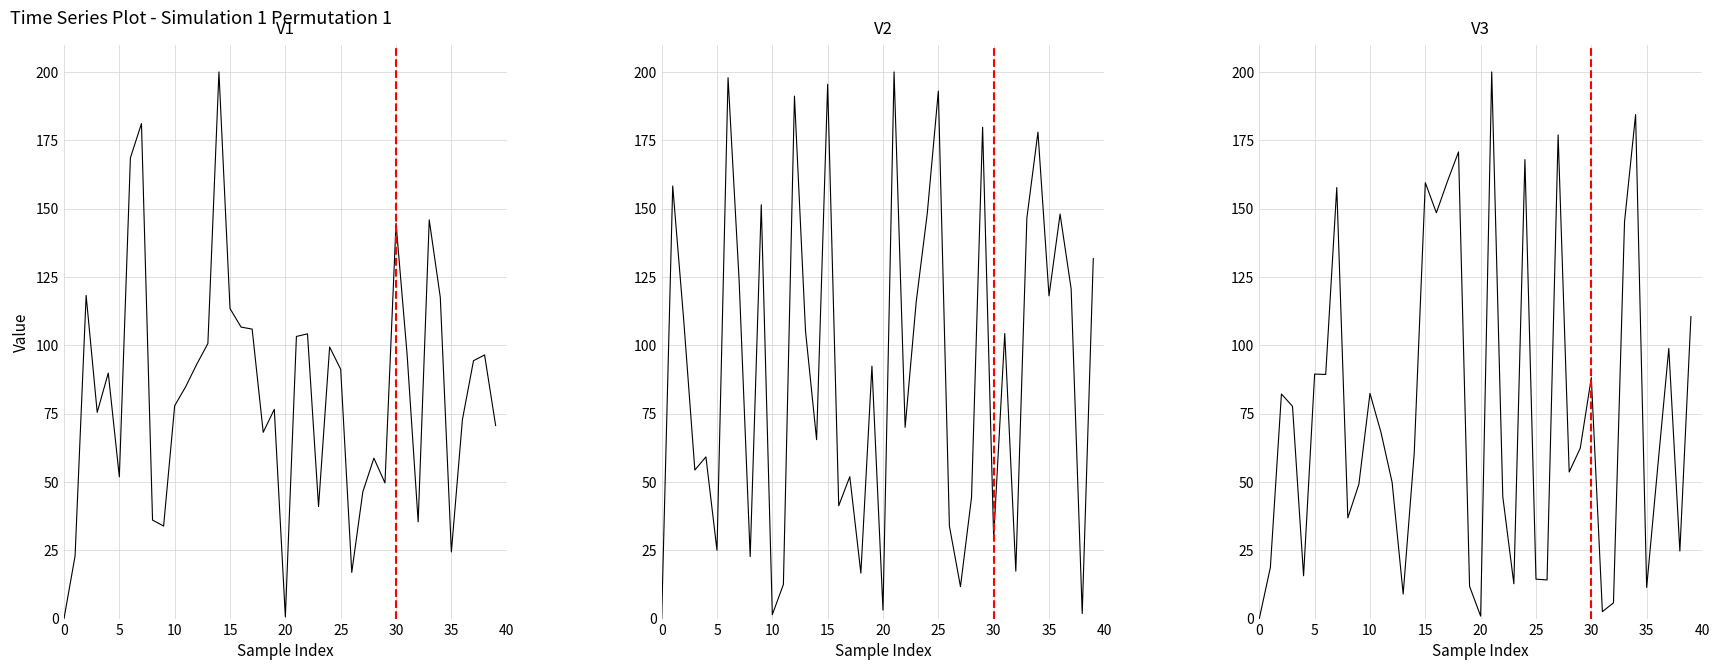

What is the value of the V3 point at the 12th from the left?

68.0